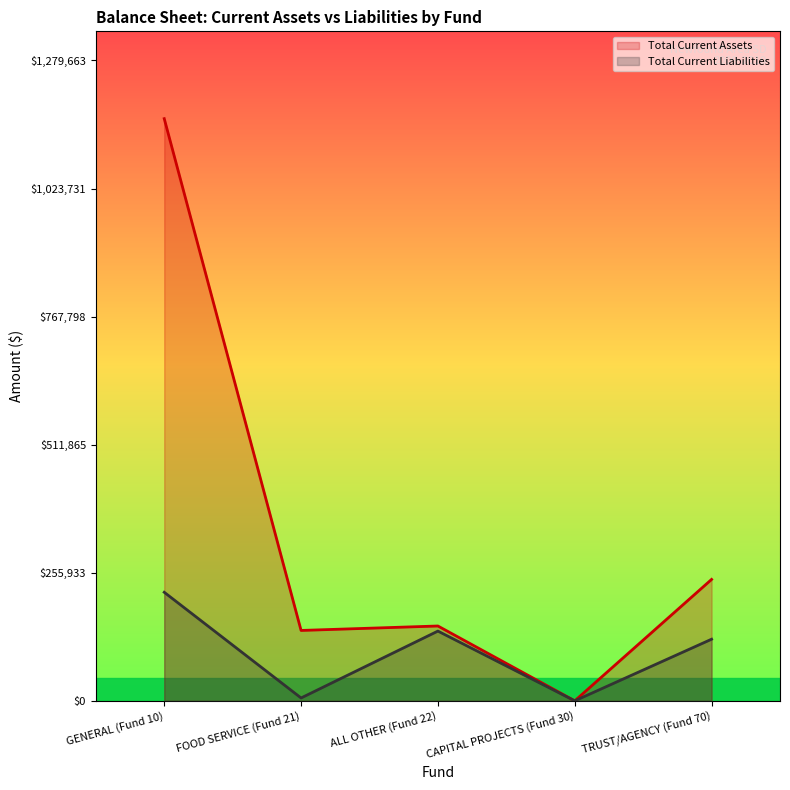

What is the sum of the Total Current Liabilities values at TRUST/AGENCY (Fund 70) and ALL OTHER (Fund 22)?

262520.7